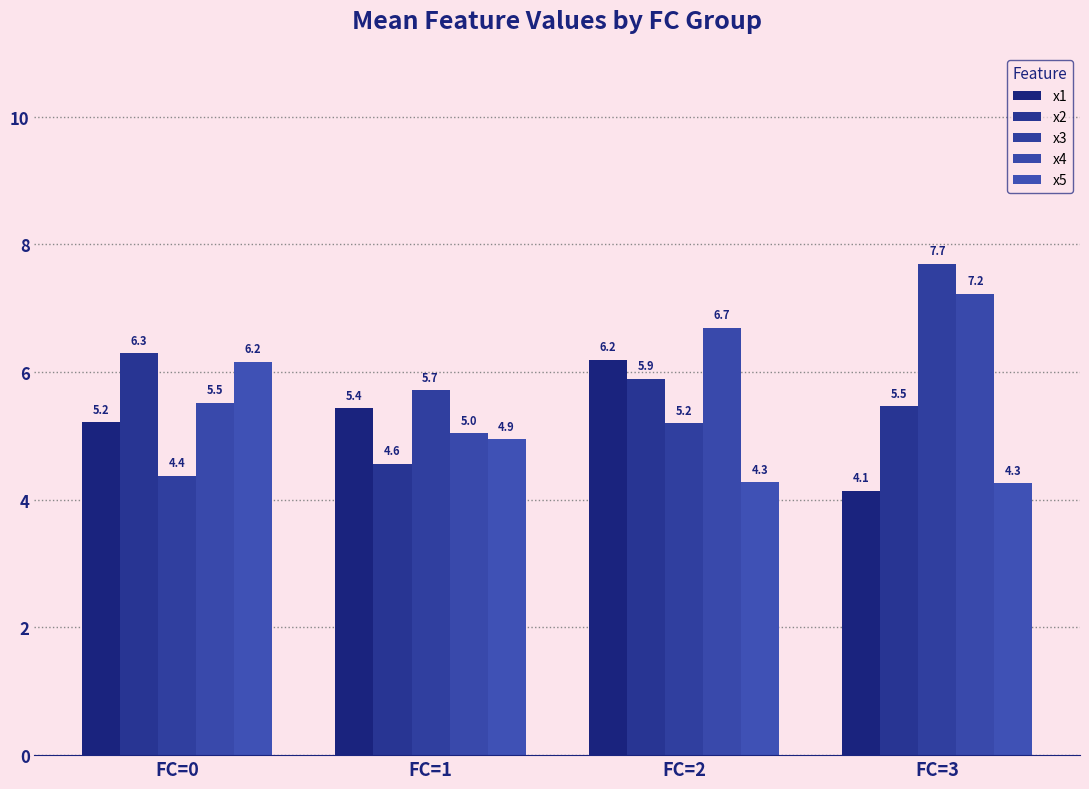

What is the smallest value displayed?

4.1